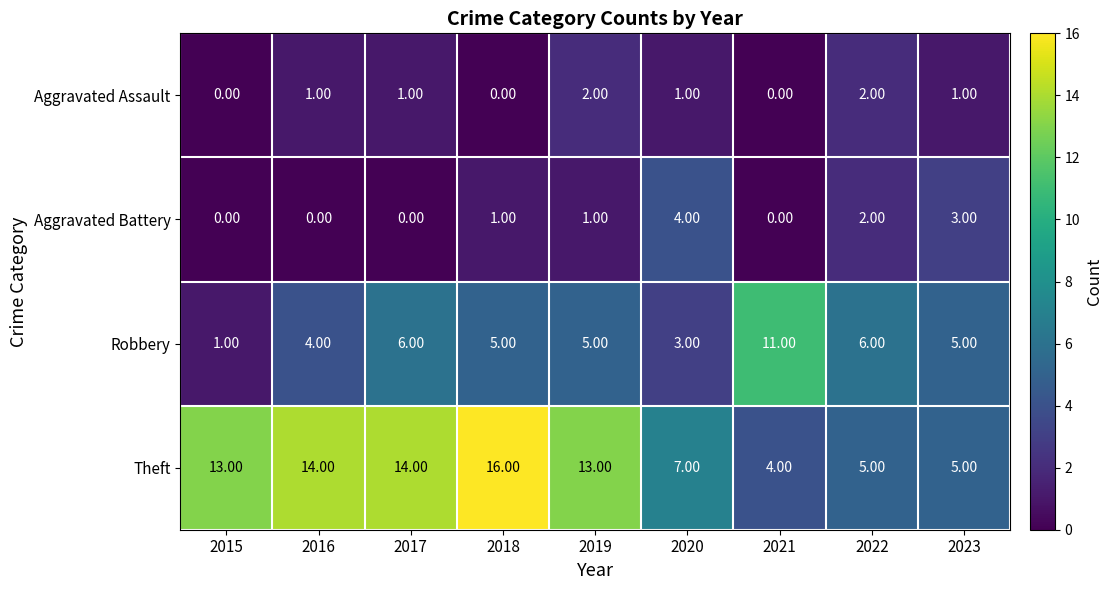

Between 2015 and 2020, which series saw the biggest shift?

Theft